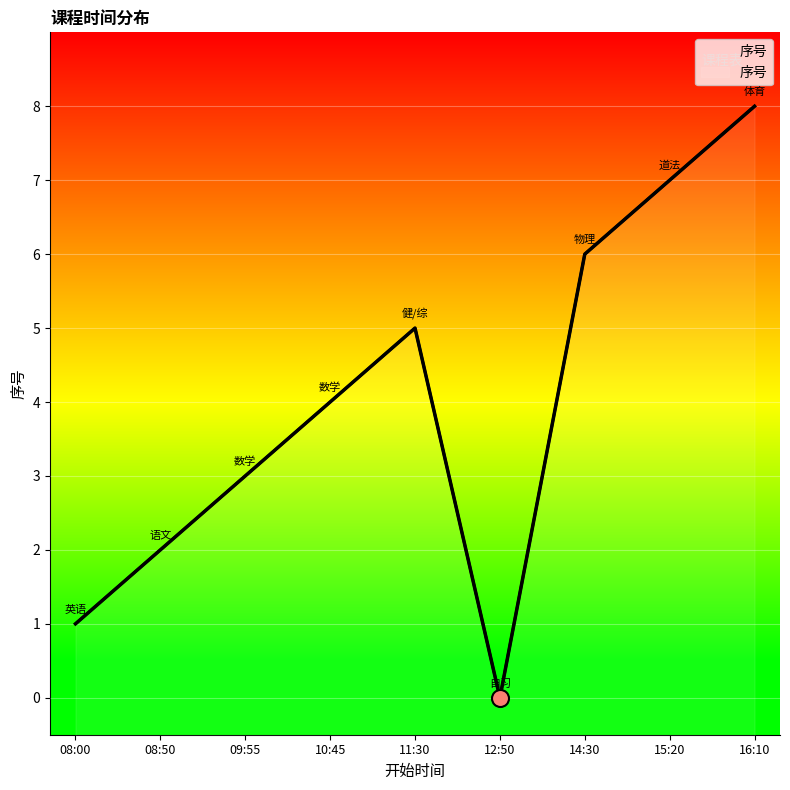

Which has a higher value, 16:10 or 15:20?

16:10